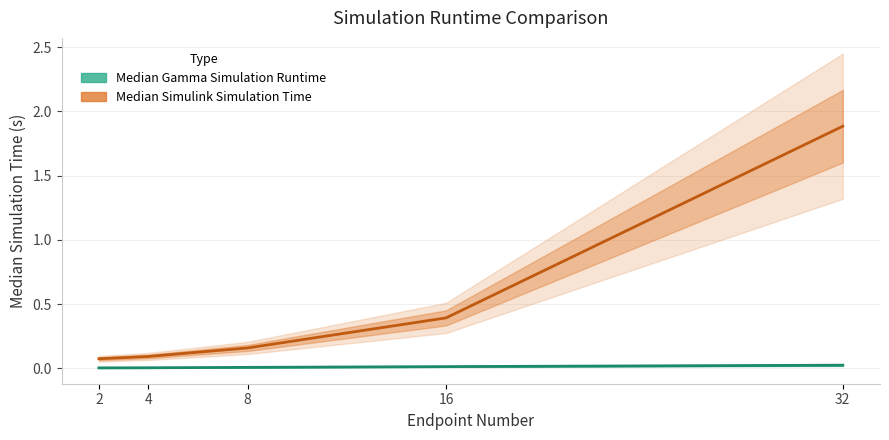

At 16, list the series in order from largest to smallest.

Median Simulink Simulation Time, Median Gamma Simulation Runtime